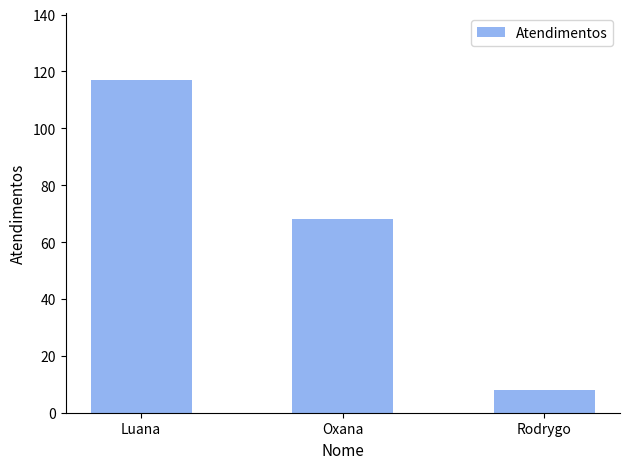

The chart shows a value of 13 at Rodrygo. True or false?

False